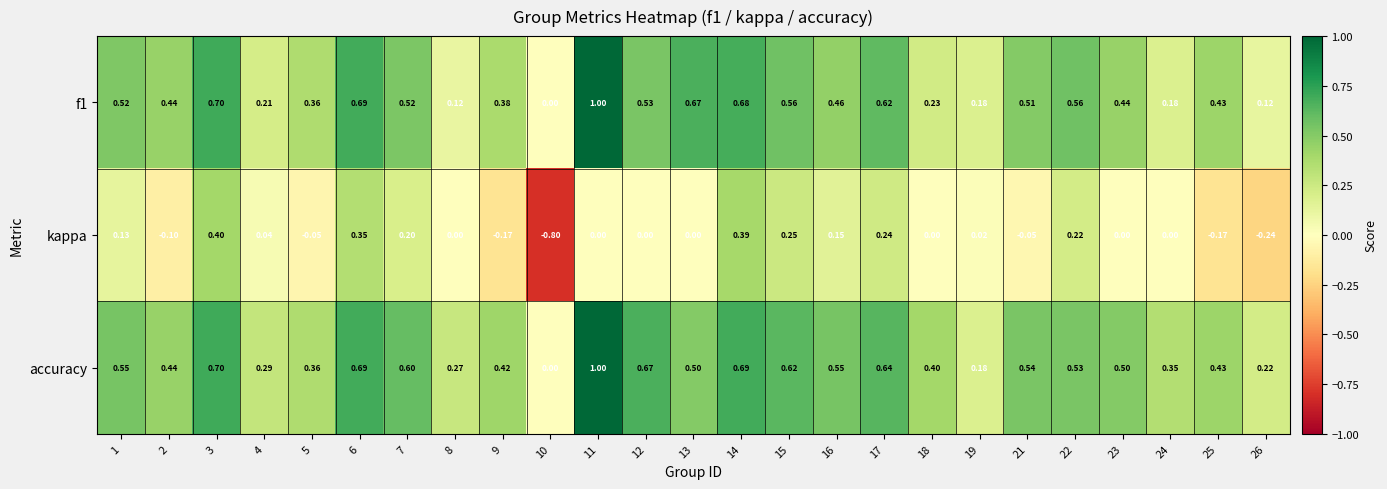

Which series has the largest total across all categories?

accuracy